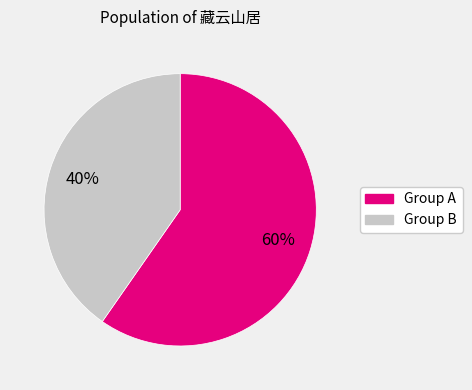

Does any single category account for the majority?

Yes